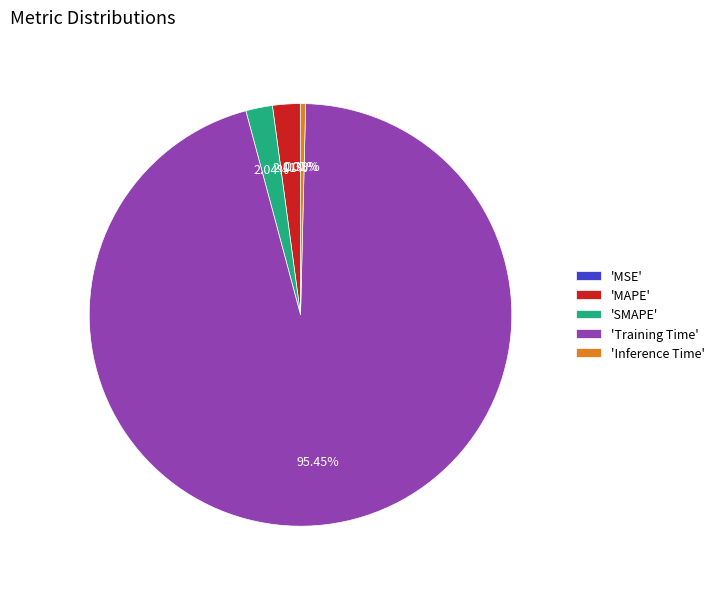

What is the largest slice in the pie chart?

'Training Time'